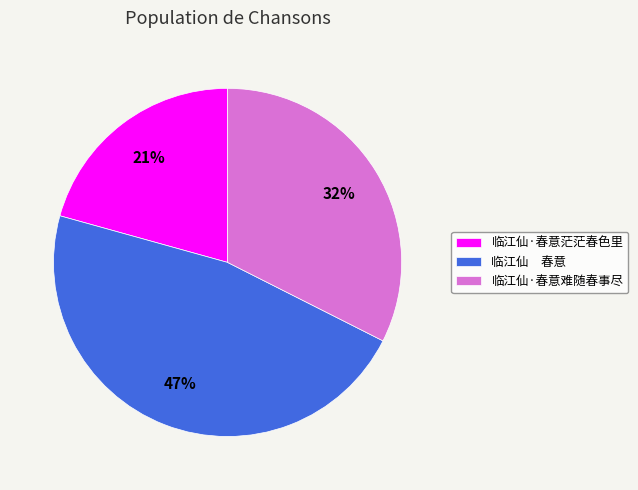

True or false: 临江仙·春意难随春事尽 accounts for 32% of the total.

True